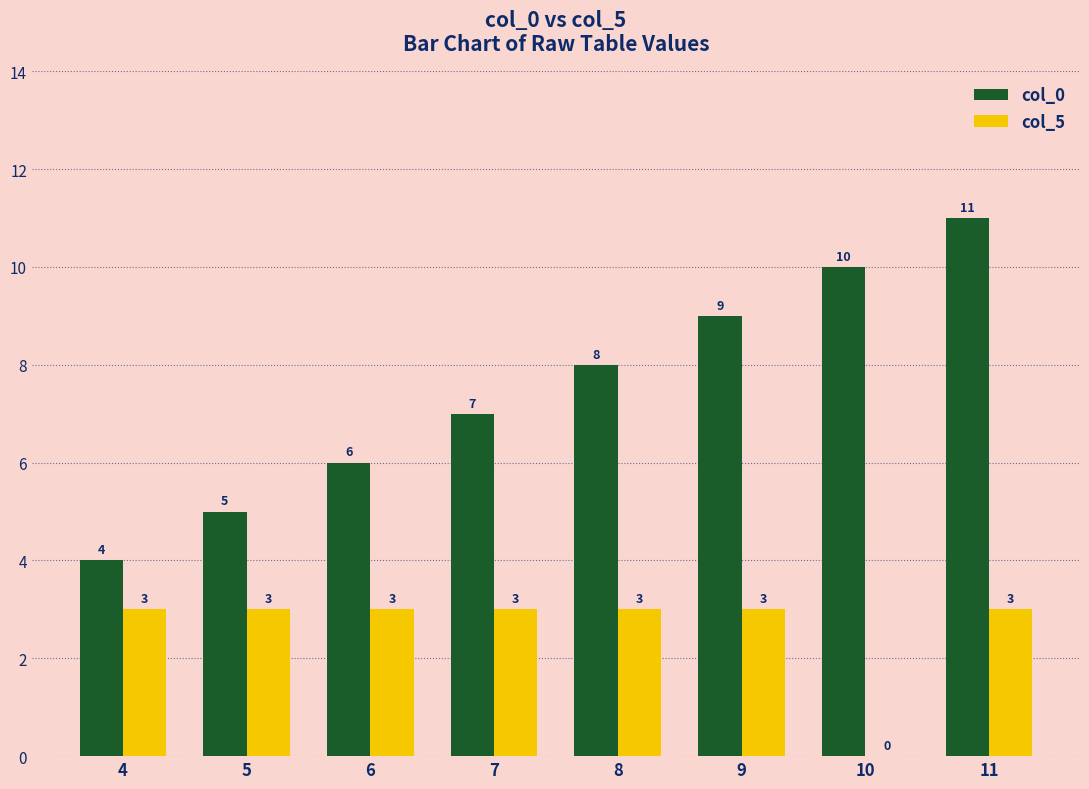

At which category does the chart reach its peak across all series?

11